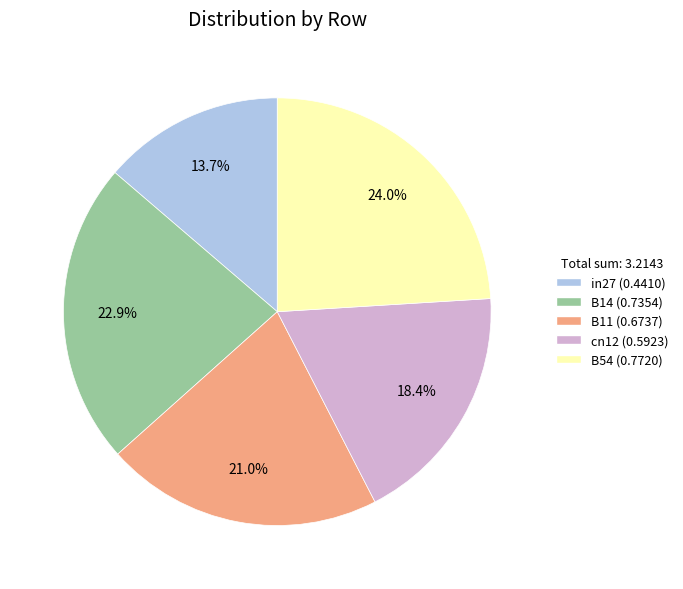

How much of the chart is everything except in27?

86.3%